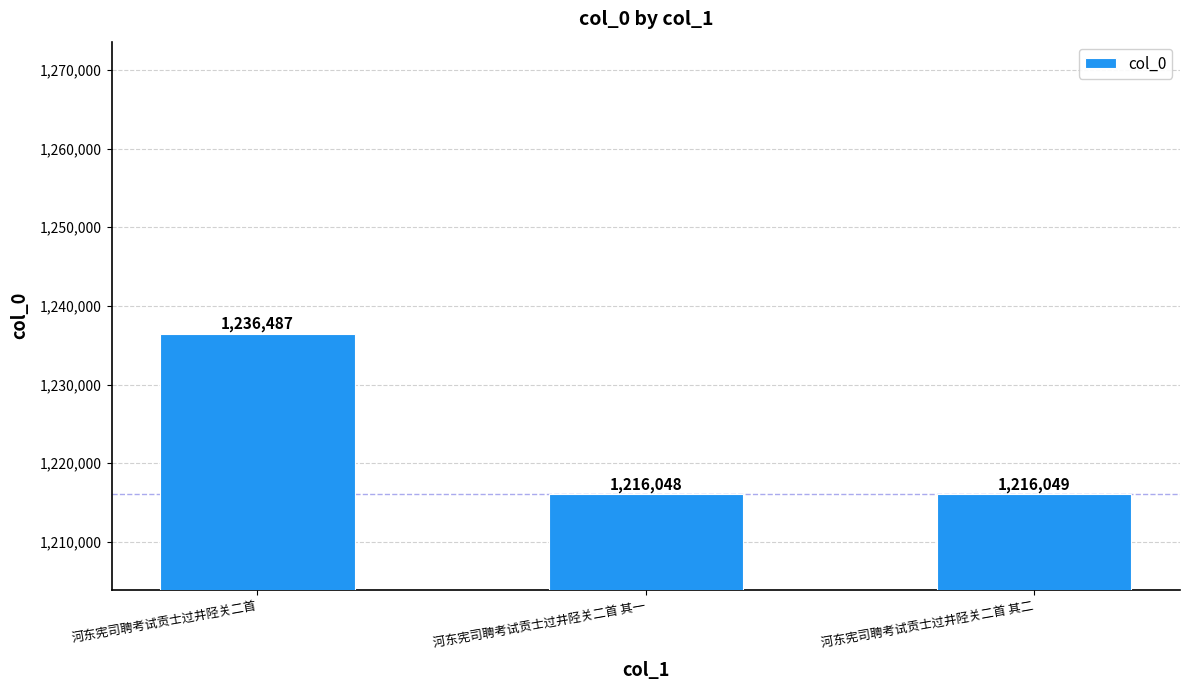

At which label does the data first exceed 1216049?

河东宪司聘考试贡士过井陉关二首